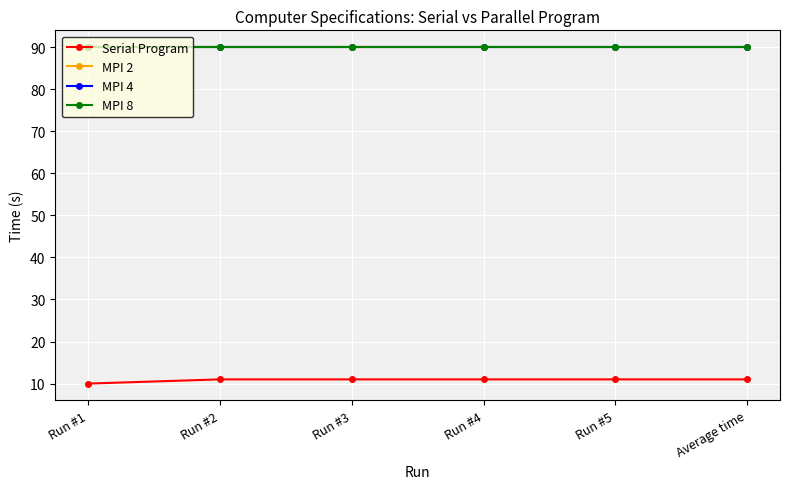

What position from the right is Run #4?

3